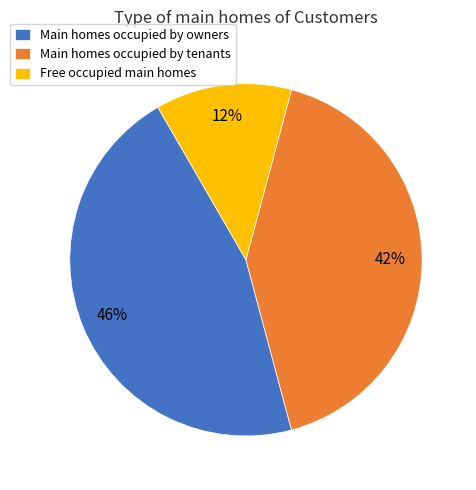

Is the sum of Main homes occupied by tenants and Main homes occupied by owners greater than half?

Yes